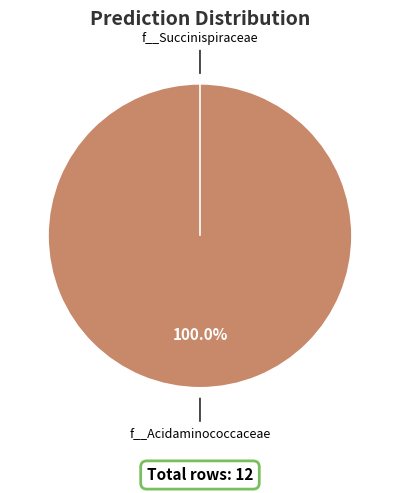

Rank the series by their average value, from lowest to highest.

f__Succinispiraceae, f__Acidaminococcaceae